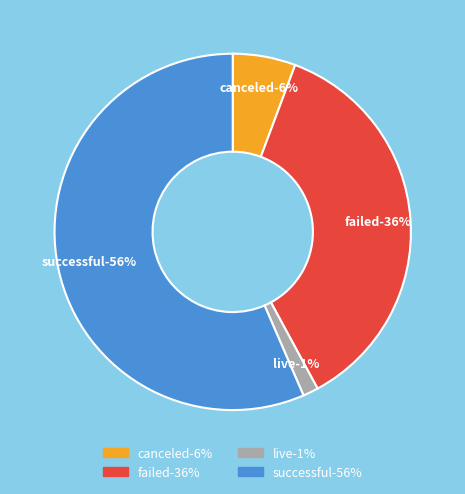

Is live the majority of the pie?

No